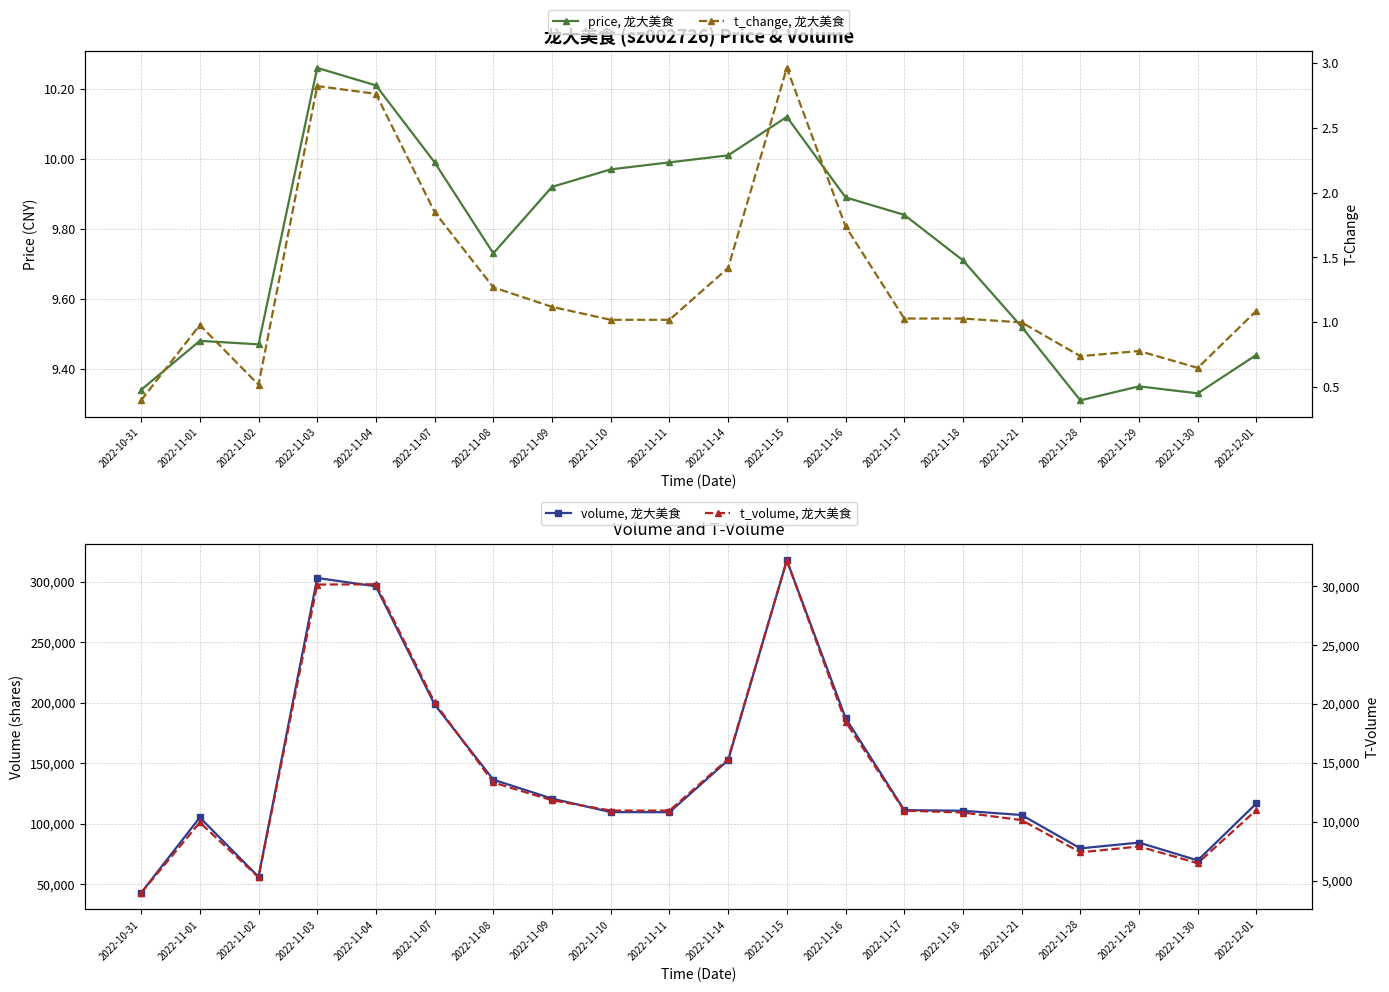

At how many categories does at least one series exceed 86070?

15